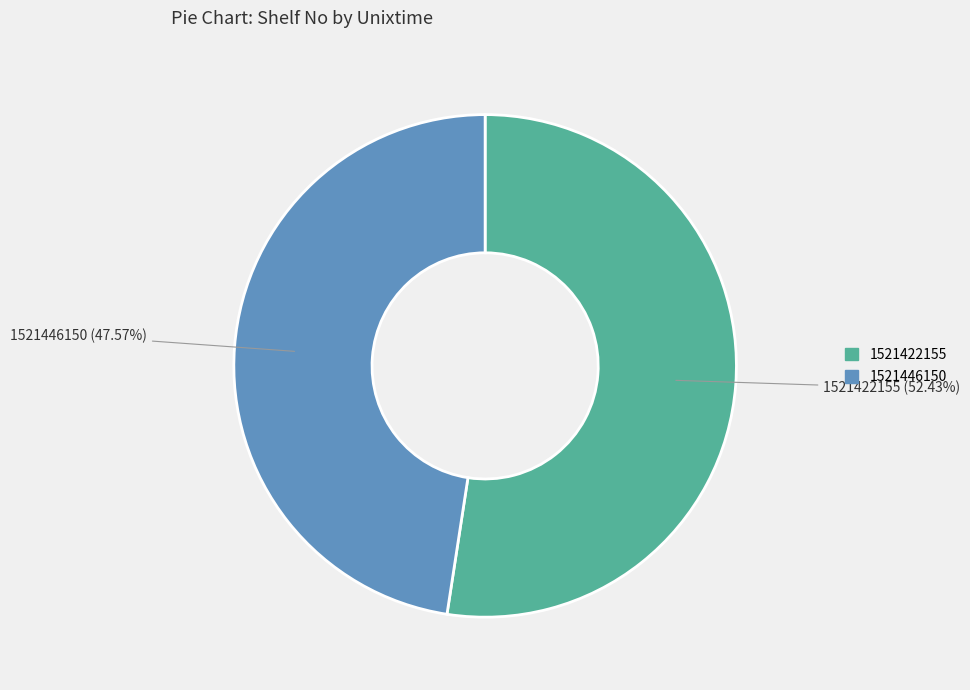

Rank the categories by value from highest to lowest.

1521422155, 1521446150